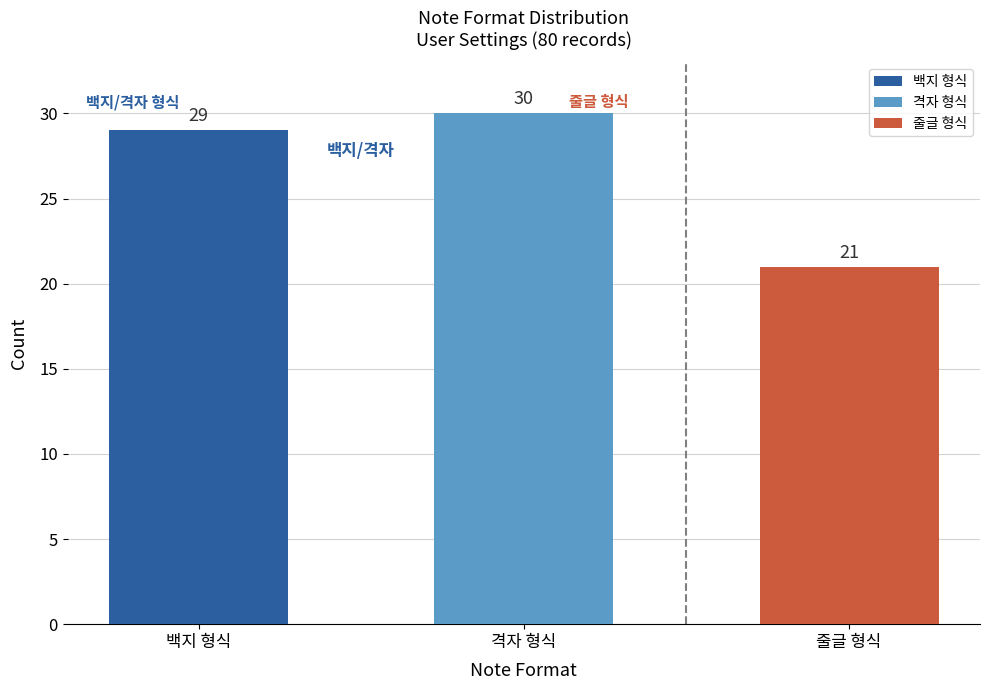

What is the change in value from 백지 형식 to 줄글 형식?

-8